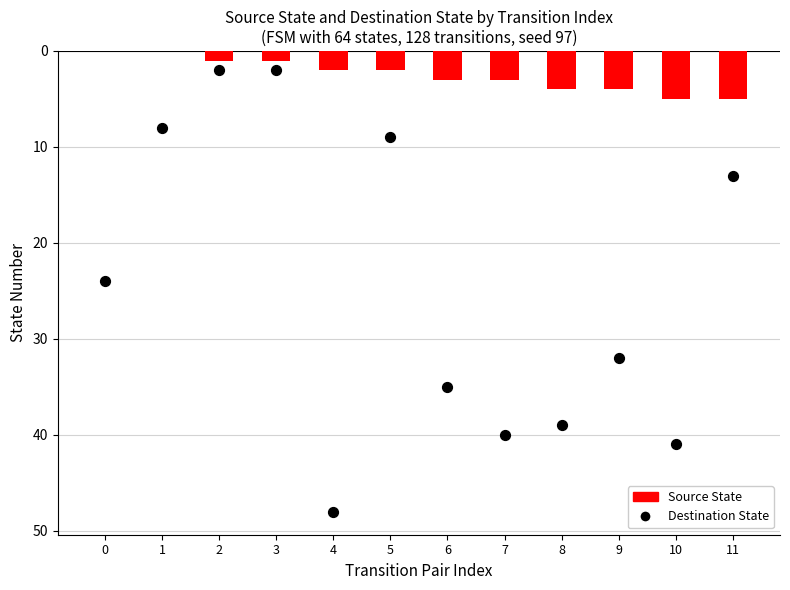

Which series has the largest Y range (max minus min)?

Destination State